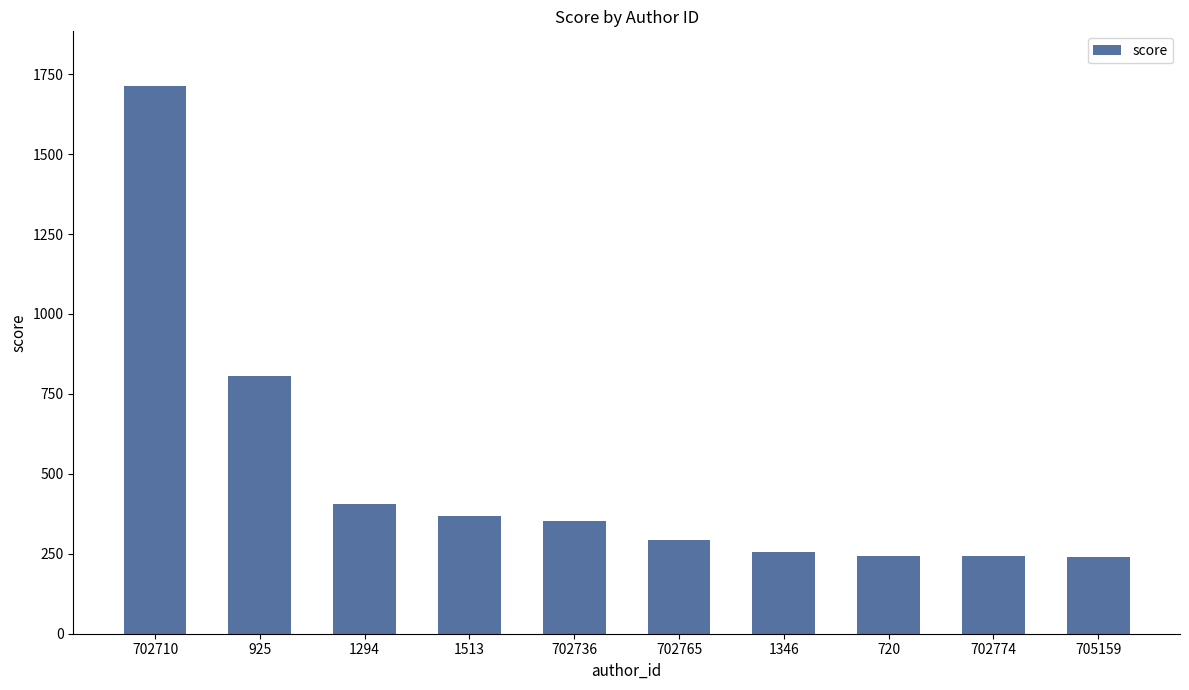

What is the label of the 2nd bar from the right?

702774